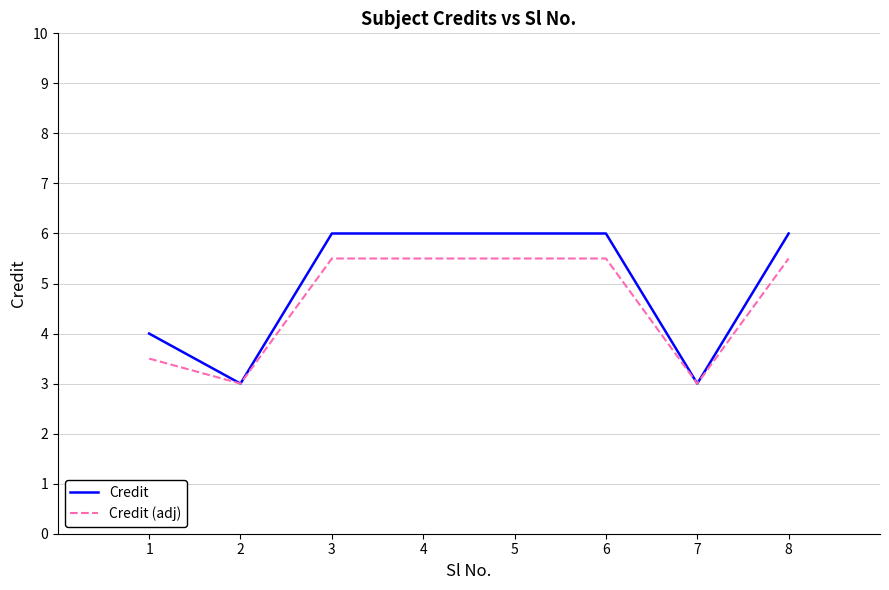

Which series has the widest spread of values?

Credit